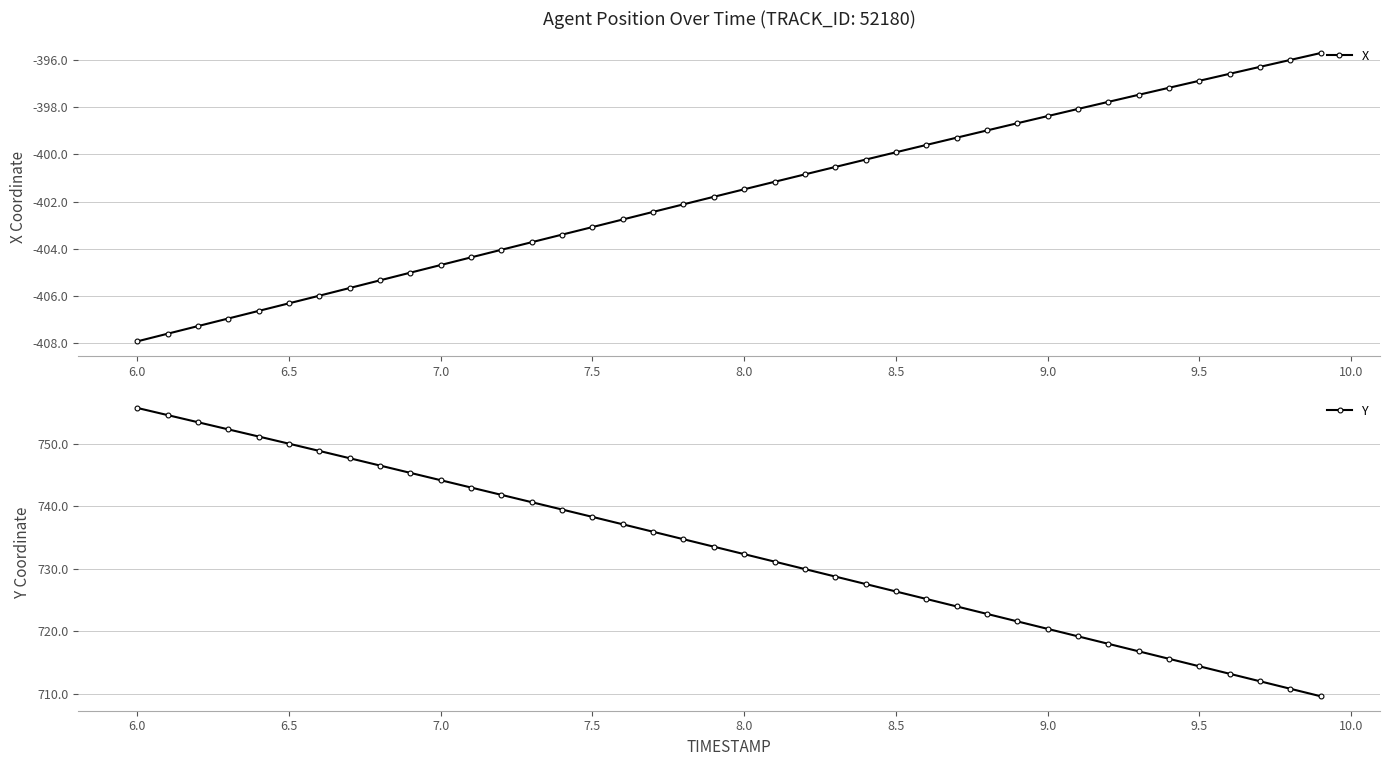

True or false: X has more than 2 points higher than both neighbors.

False